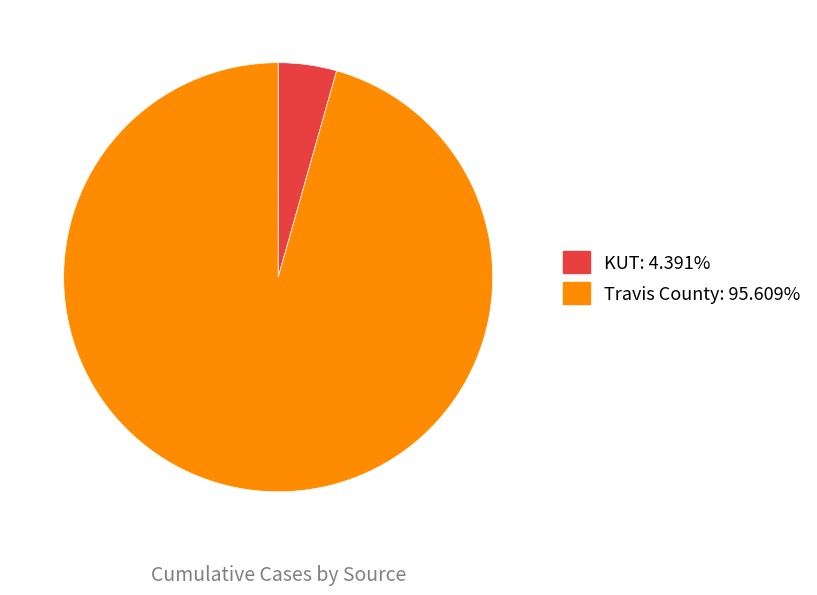

What is the largest slice in the pie chart?

Travis County